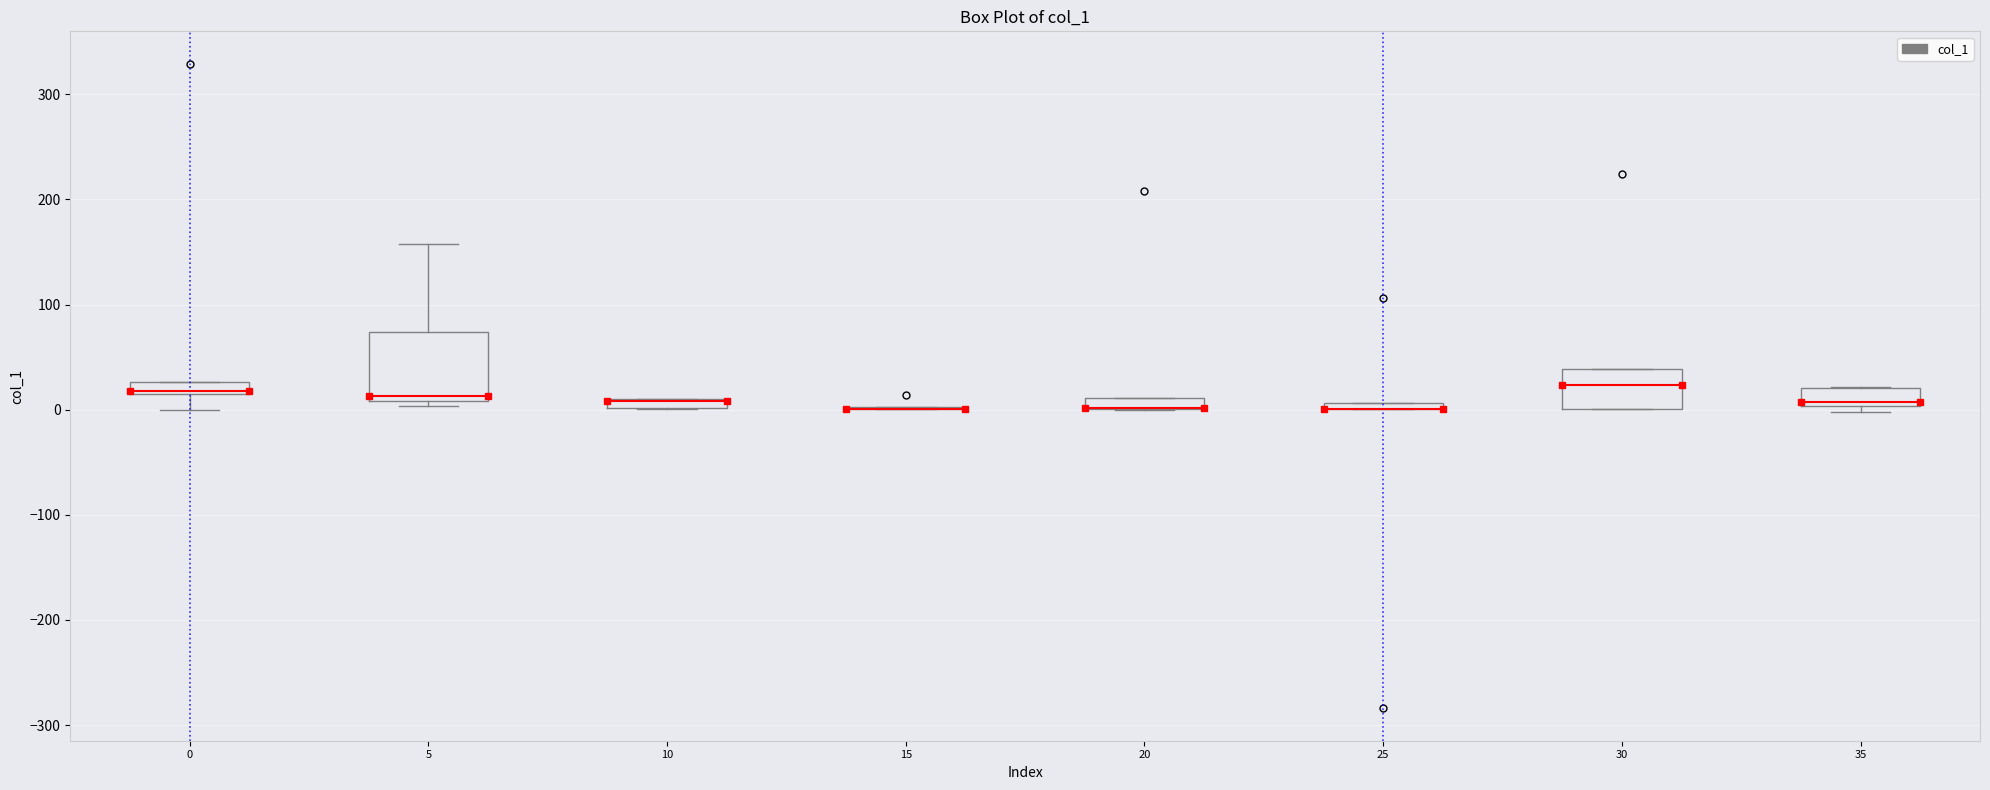

Which box is the tallest, from its lower edge to its upper edge?

5